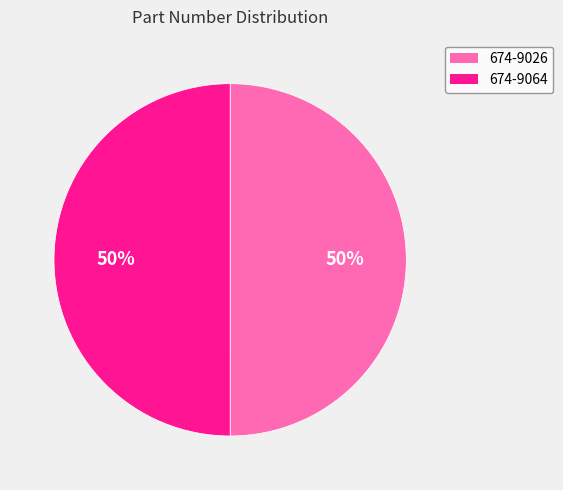

Count the number of slices in the pie.

2